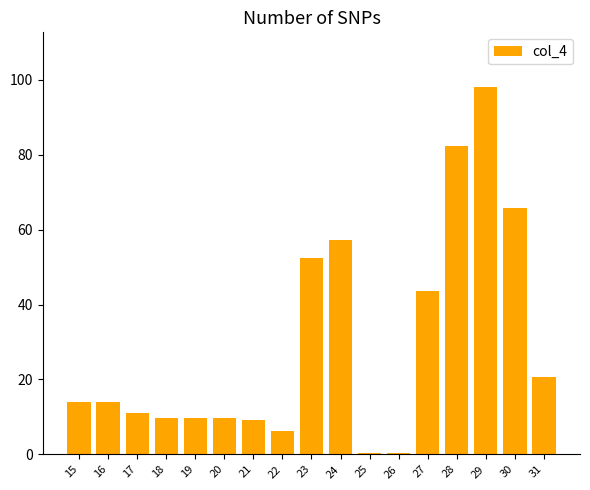

Between 26 and 30, which is larger?

30